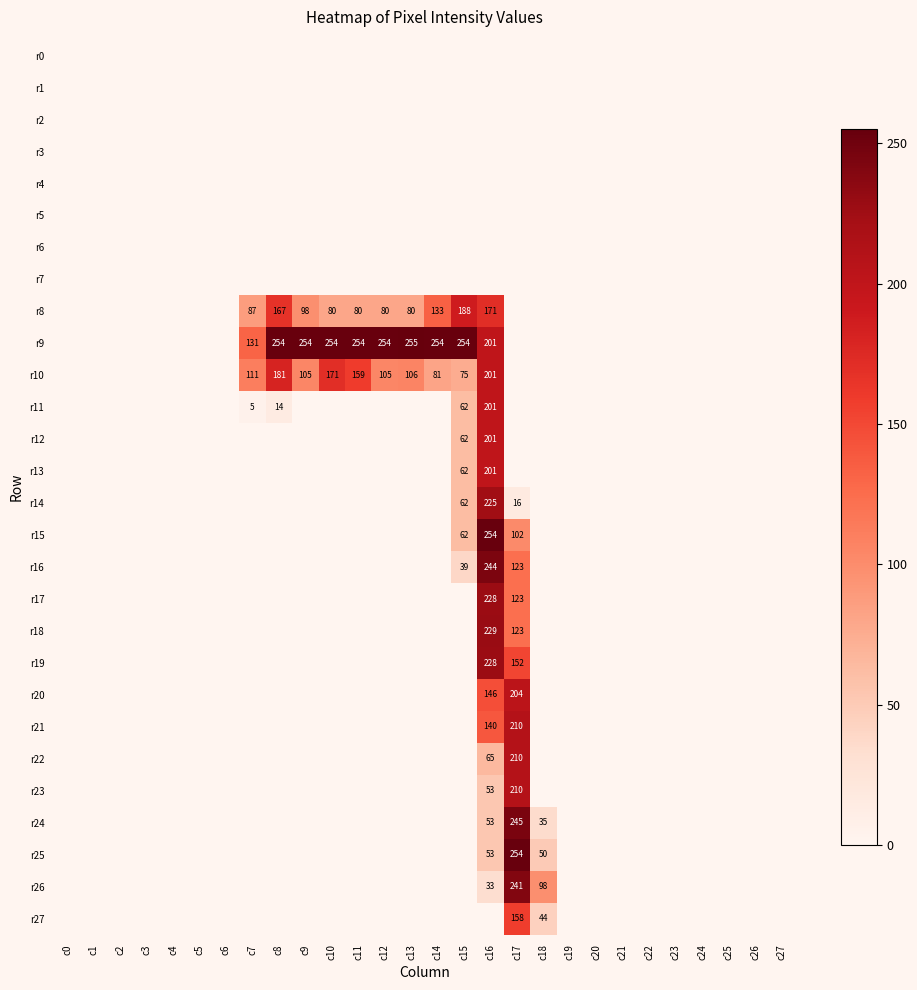

The value of r21 at c17 is 210. True or false?

True